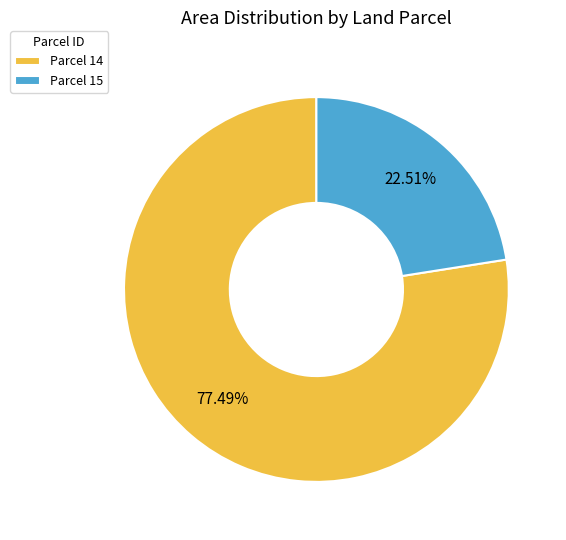

Which slice is the smallest?

Parcel 15